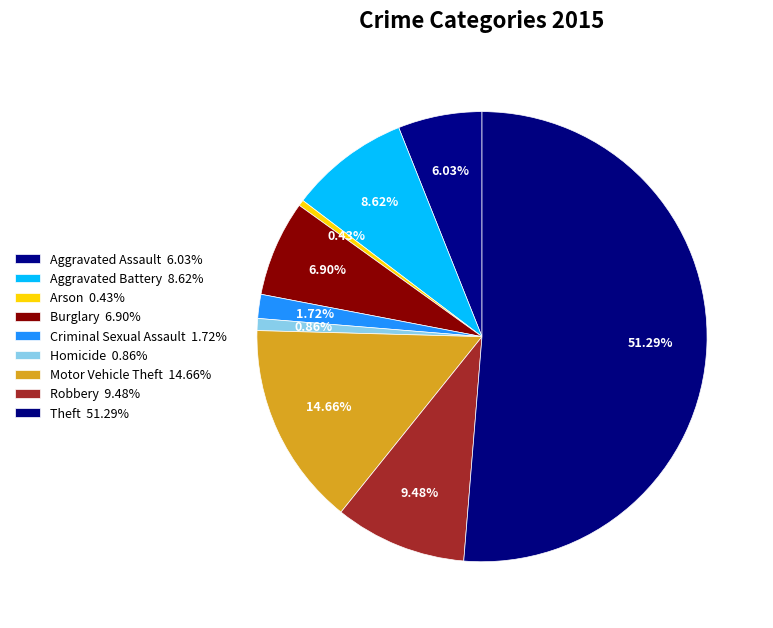

Between Motor Vehicle Theft and Aggravated Battery, which is larger?

Motor Vehicle Theft